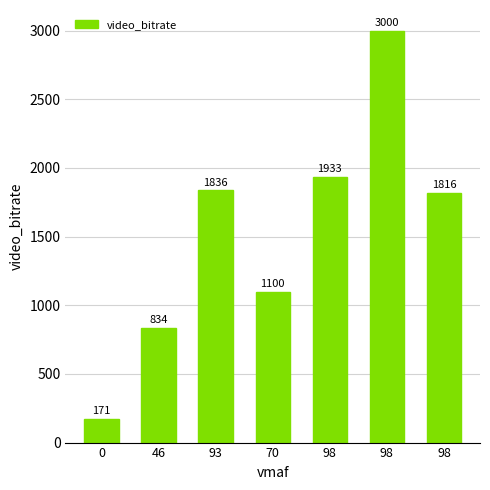

What is the minimum value shown in the chart?

171.4